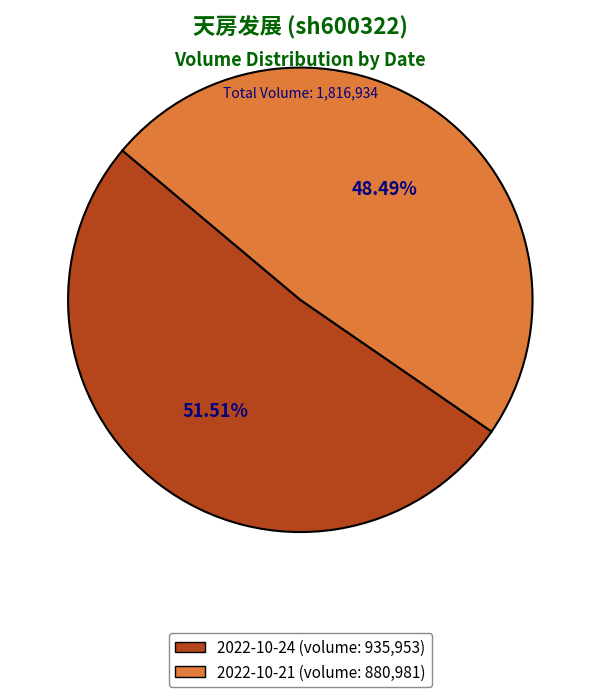

Does 2022-10-24 (volume: 935,953) represent more than half of the total?

Yes